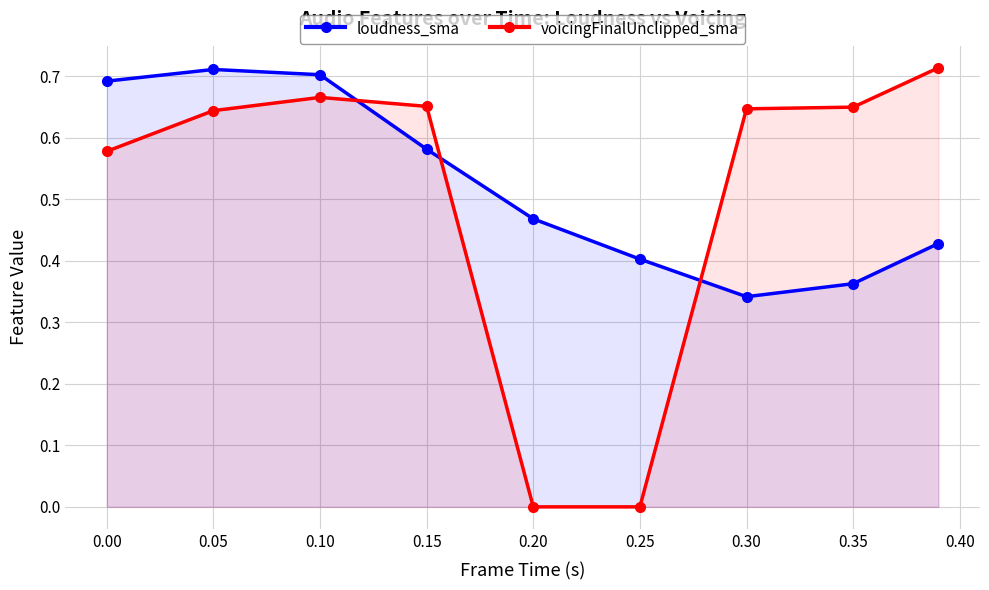

Where is the first local maximum for voicingFinalUnclipped_sma?

0.10